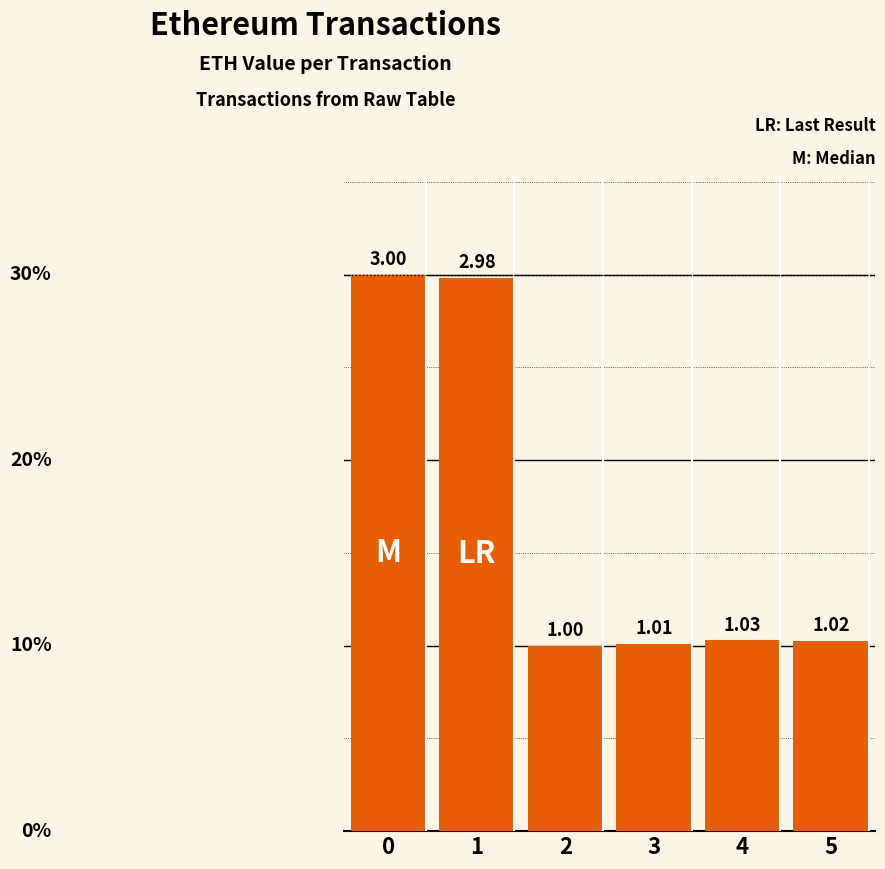

What value does the data have at 4?

1.0